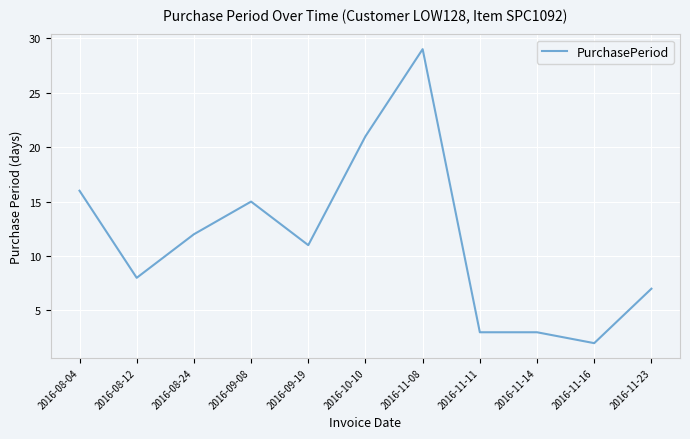

Read the value at 2016-11-11.

3